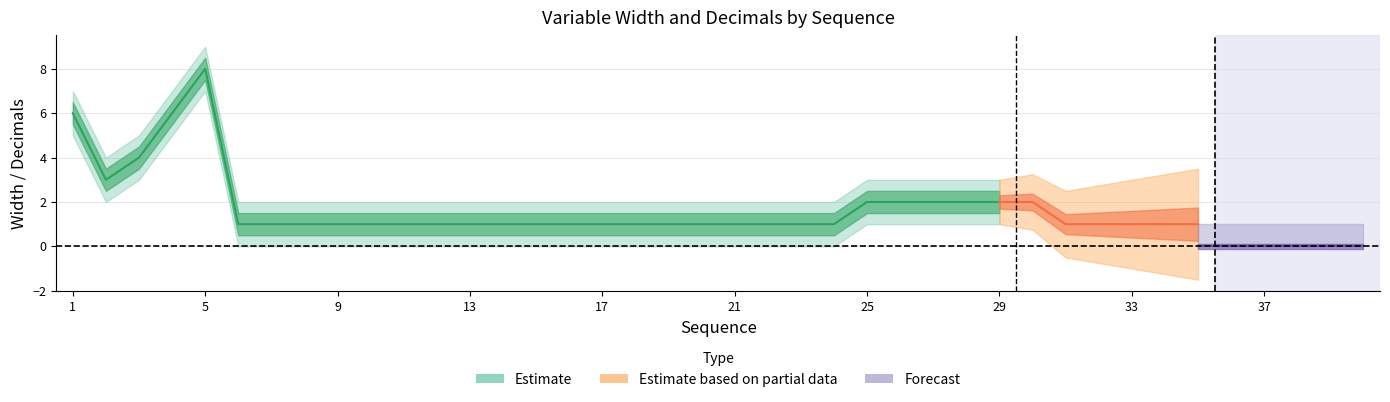

True or false: Width_center and Width_upper intersect in this chart.

False